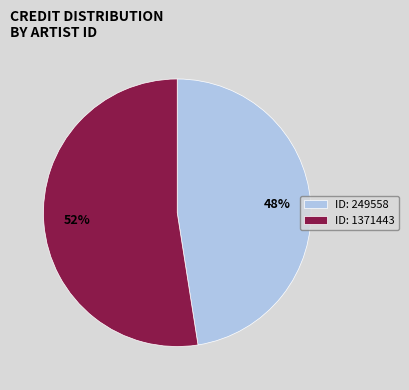

Which has a higher value, ID: 249558 or ID: 1371443?

ID: 1371443